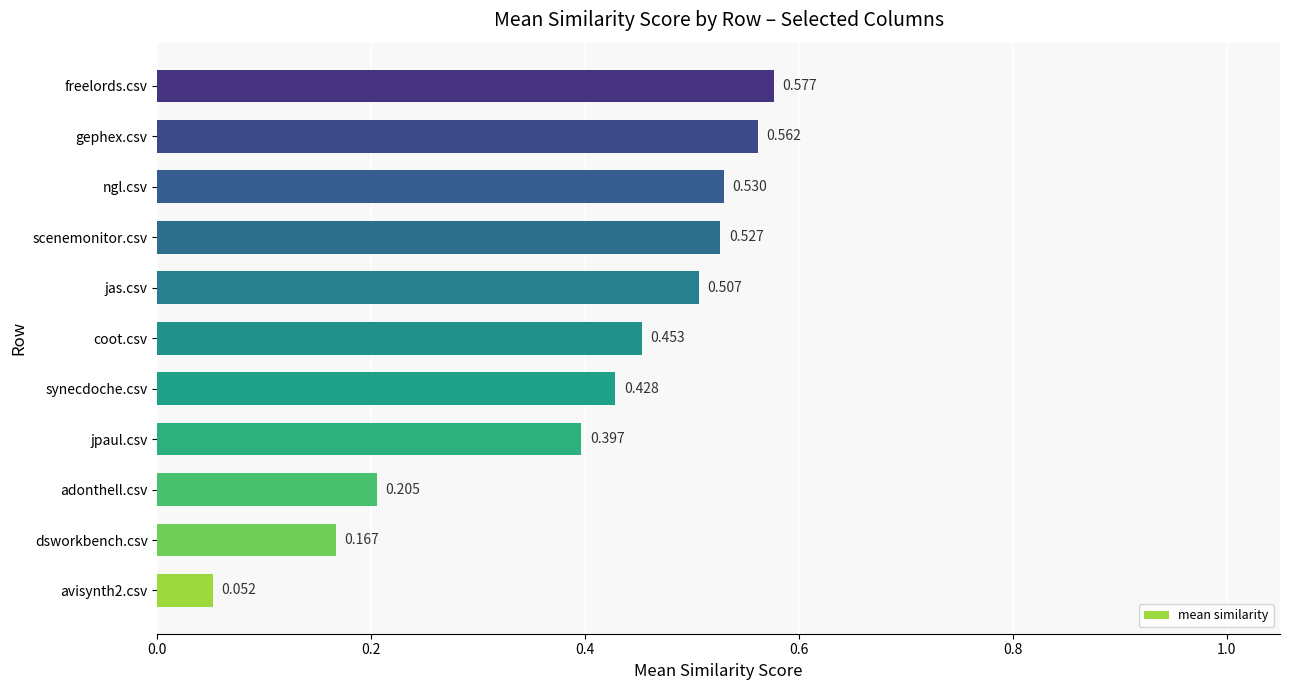

Which has a higher value, avisynth2.csv or jas.csv?

jas.csv